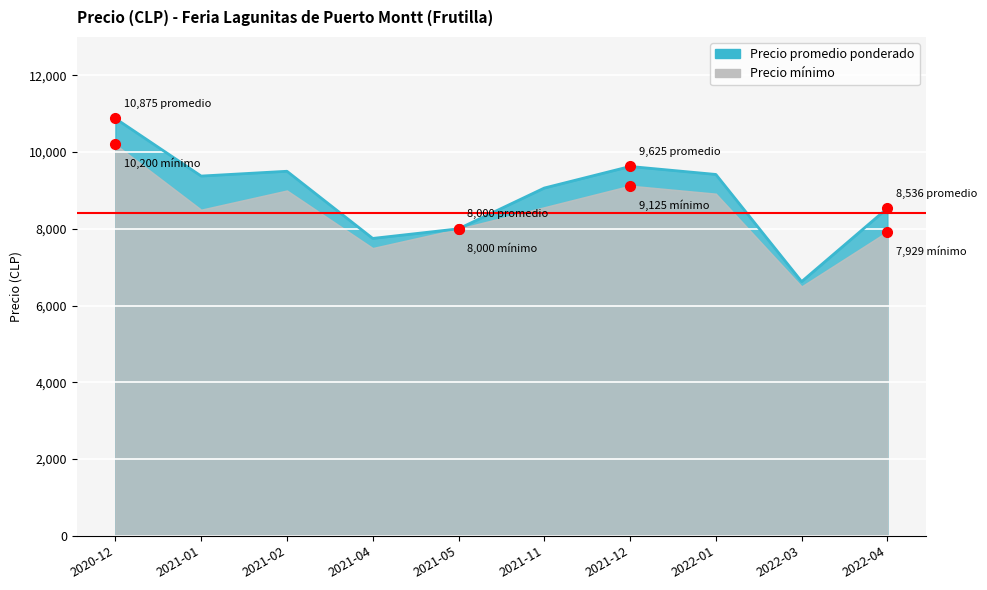

What is the average value?

8877